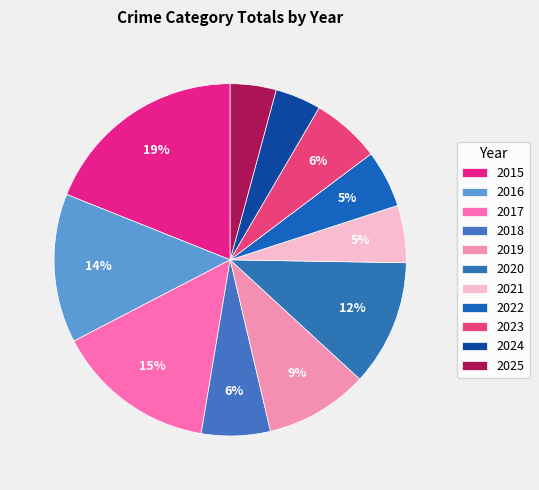

True or false: 2020 accounts for 12% of the total.

True